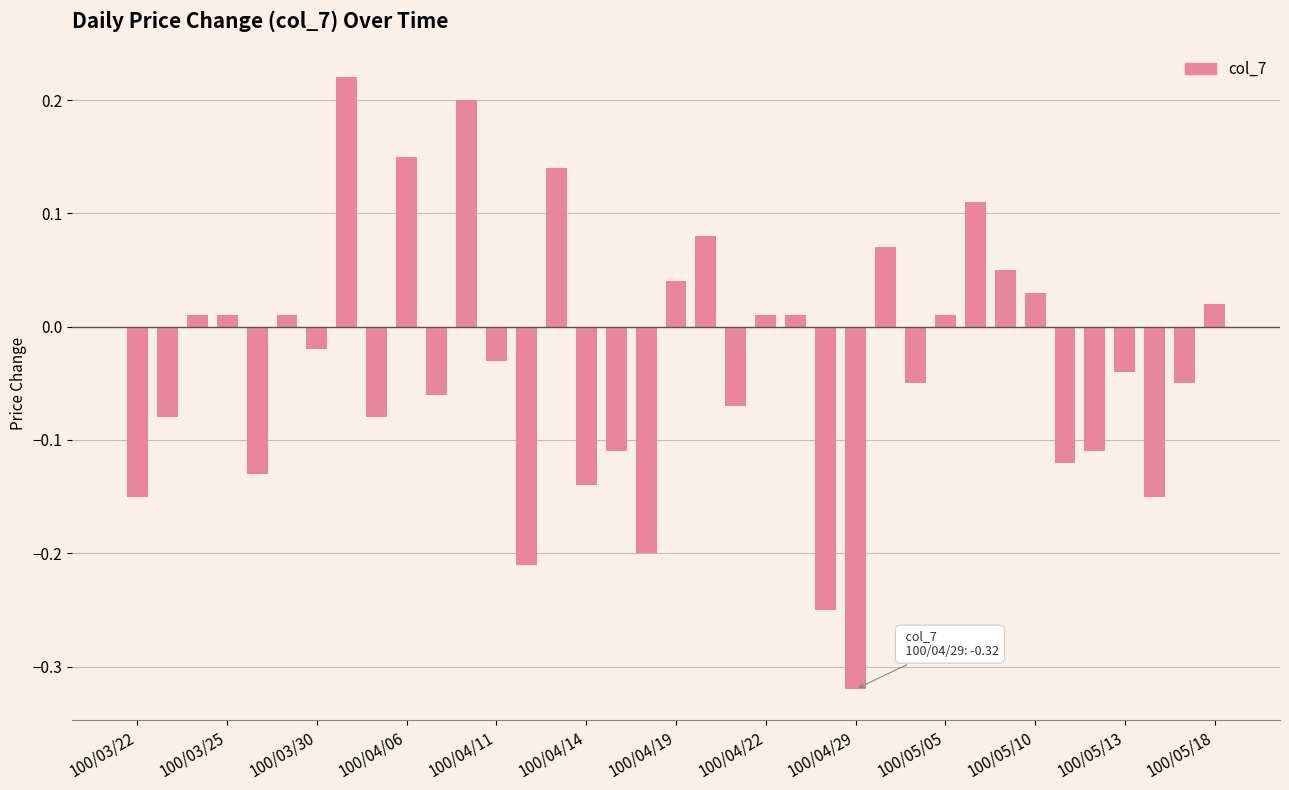

How many values are above zero?

17